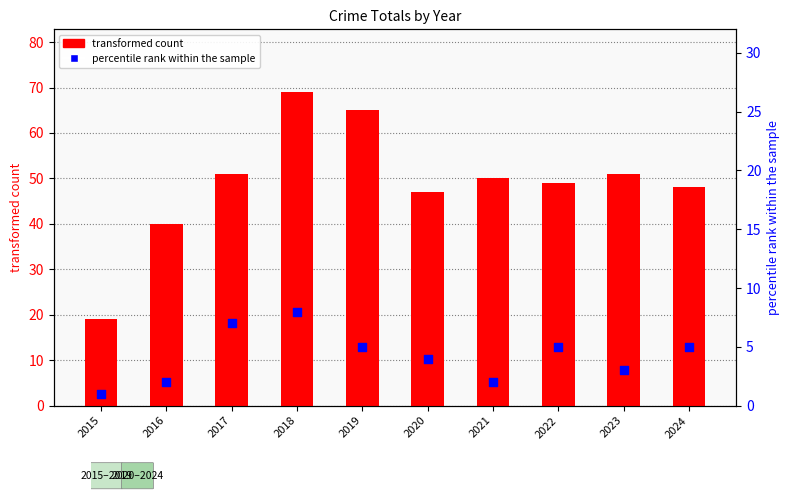

Which series has the widest spread of Y values?

transformed count